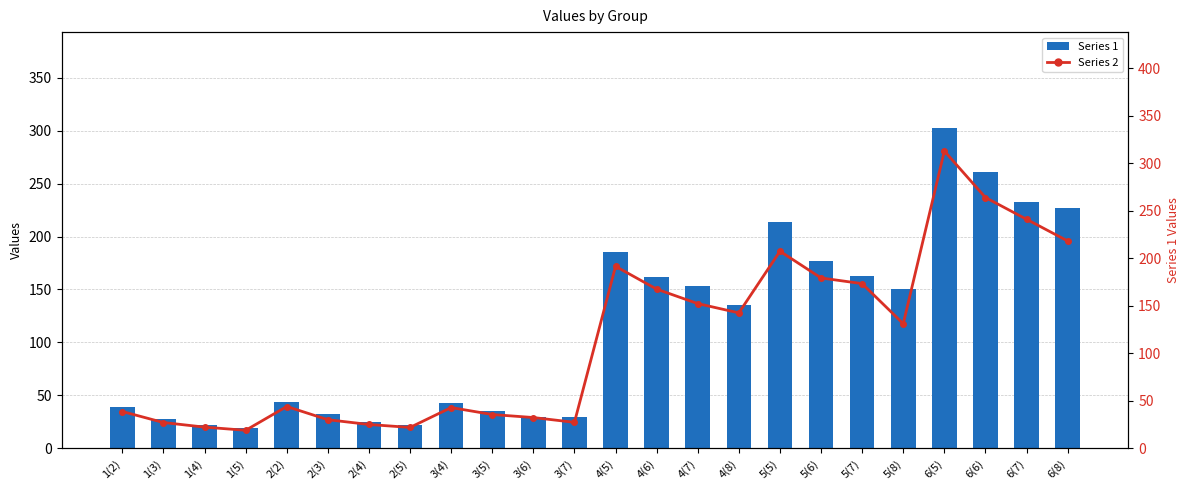

What is the average value of the Series 1 series?

113.8